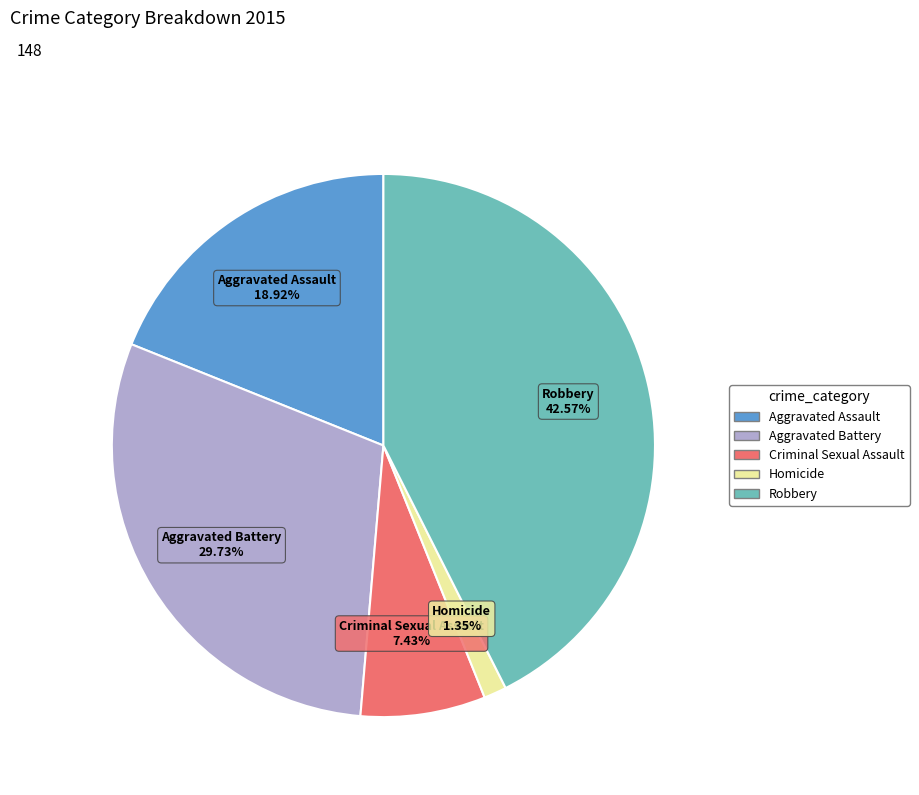

Does Homicide represent more than half of the total?

No